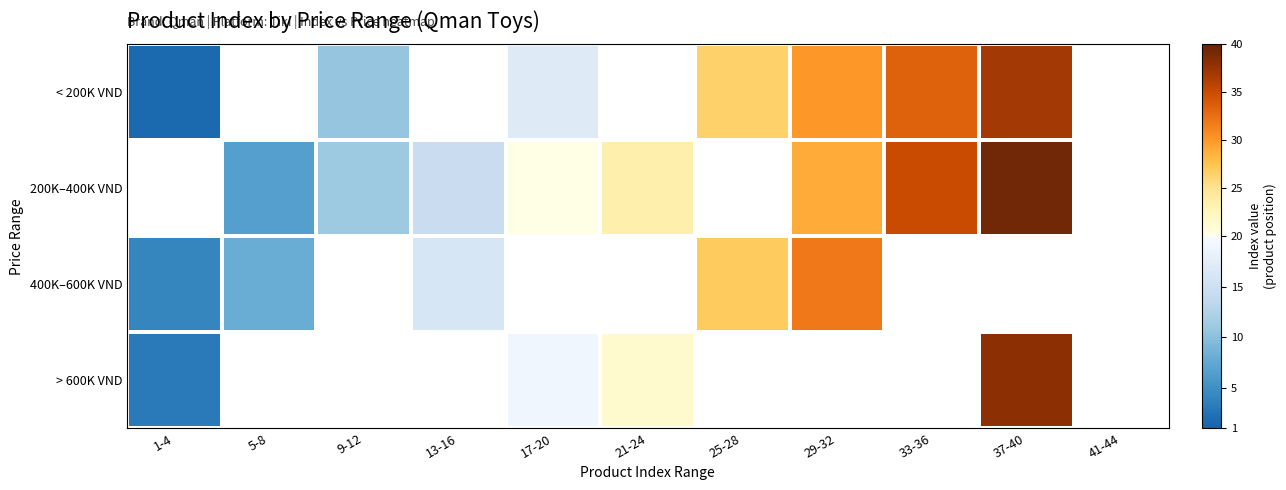

What is the sum of the 200K–400K VND values at 29-32 and 21-24?

52.5